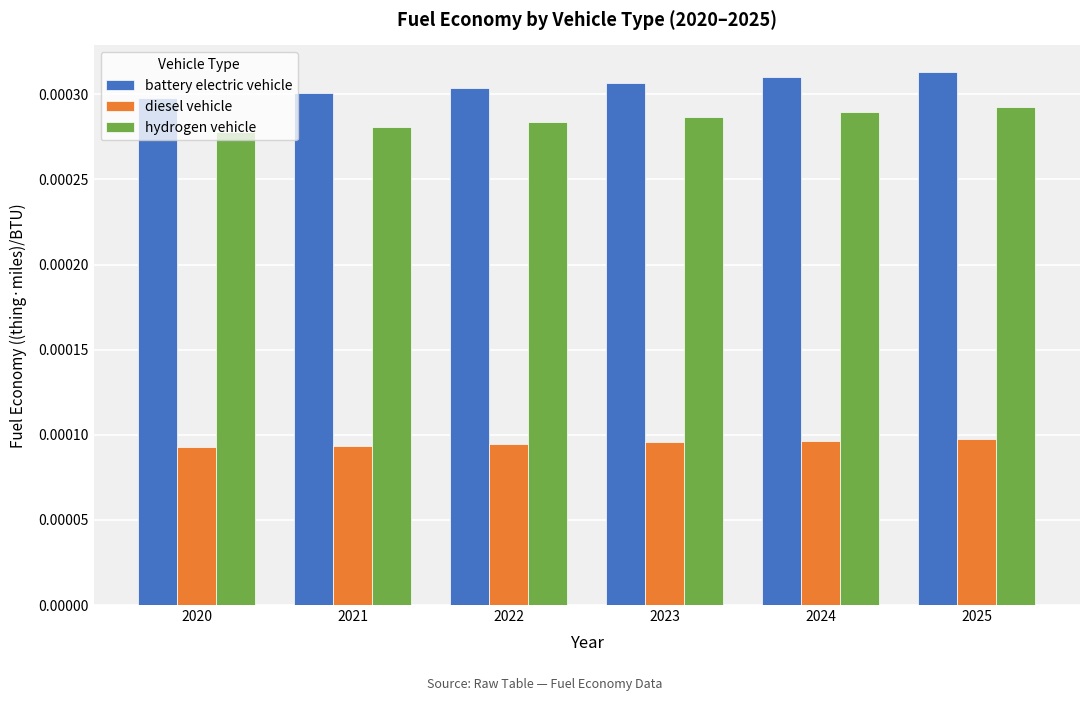

What are all the series names shown in the legend?

battery electric vehicle, diesel vehicle, hydrogen vehicle